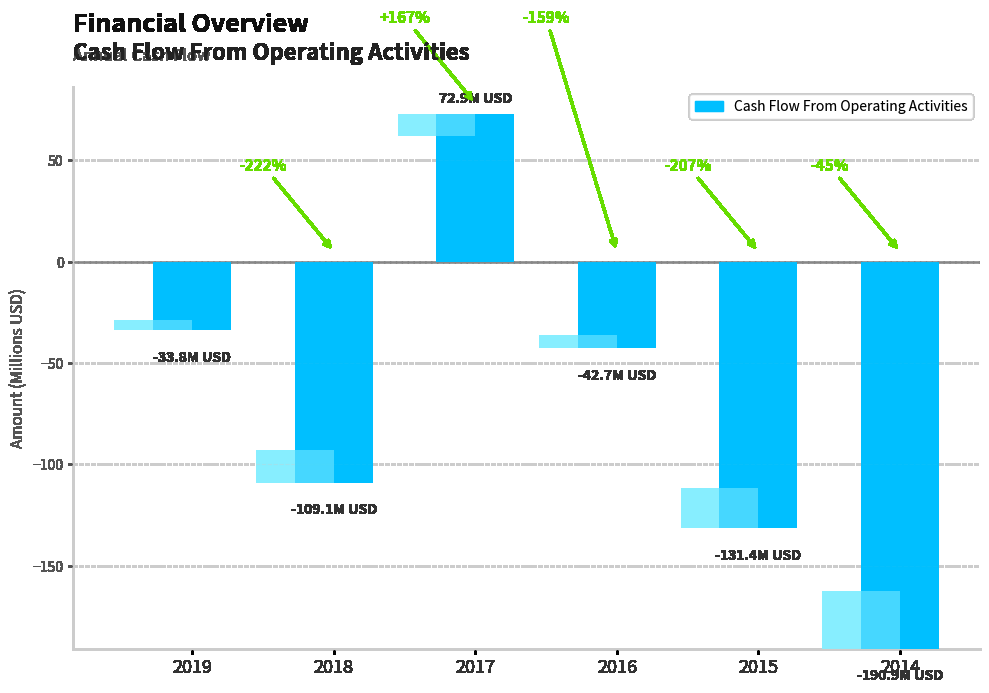

Is it true that the value at 2016 is -28.8?

False